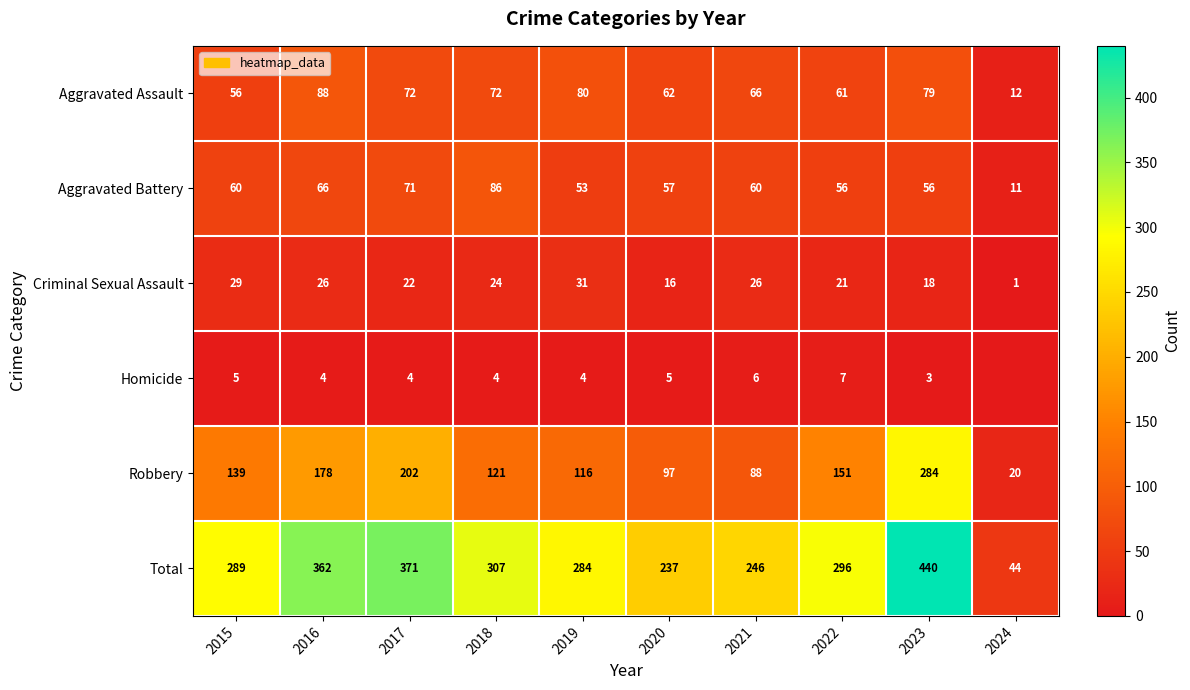

Read the Aggravated Battery value at 2020.

57